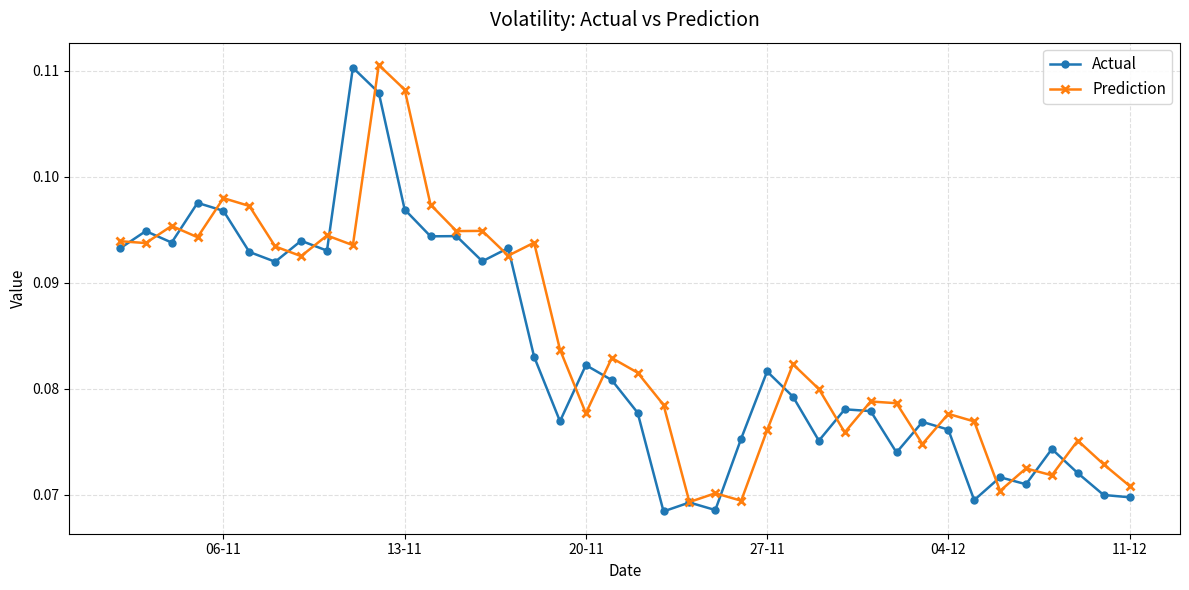

Count the number of categories in the chart.

40